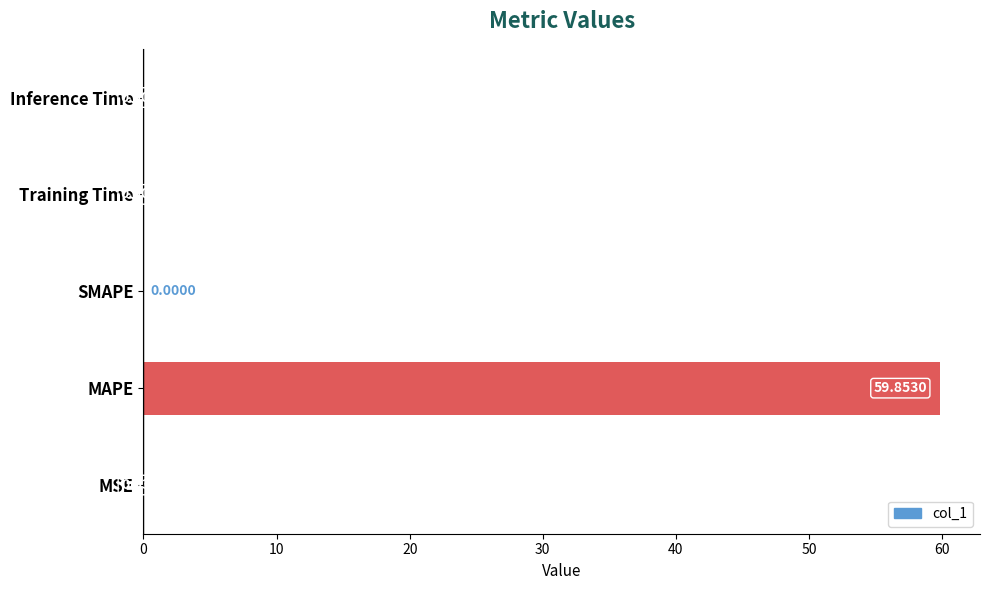

Which category has the highest value across all series?

MAPE